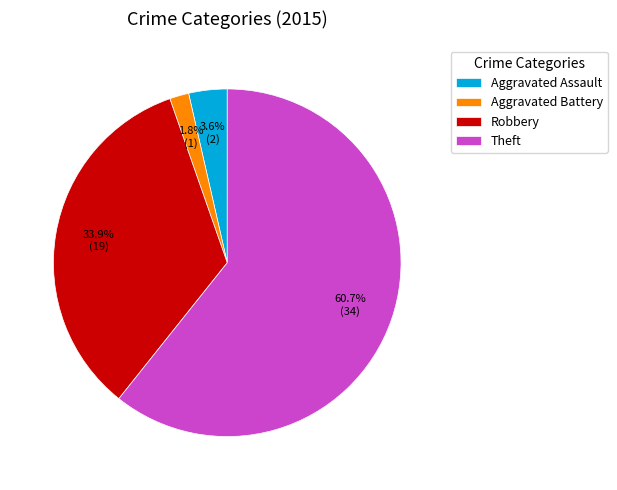

Which has a higher value, Robbery or Aggravated Assault?

Robbery